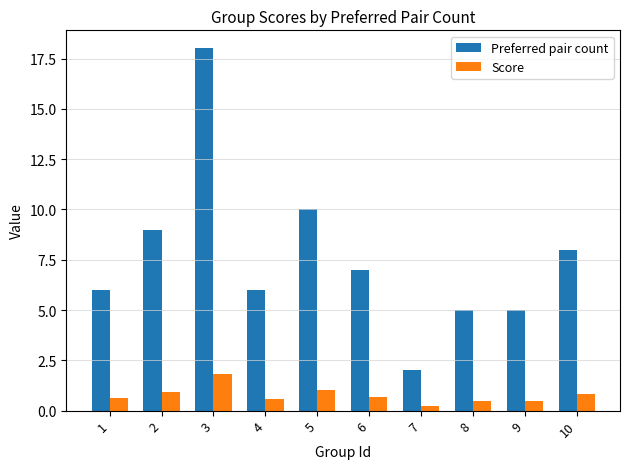

How many groups of bars are there?

10